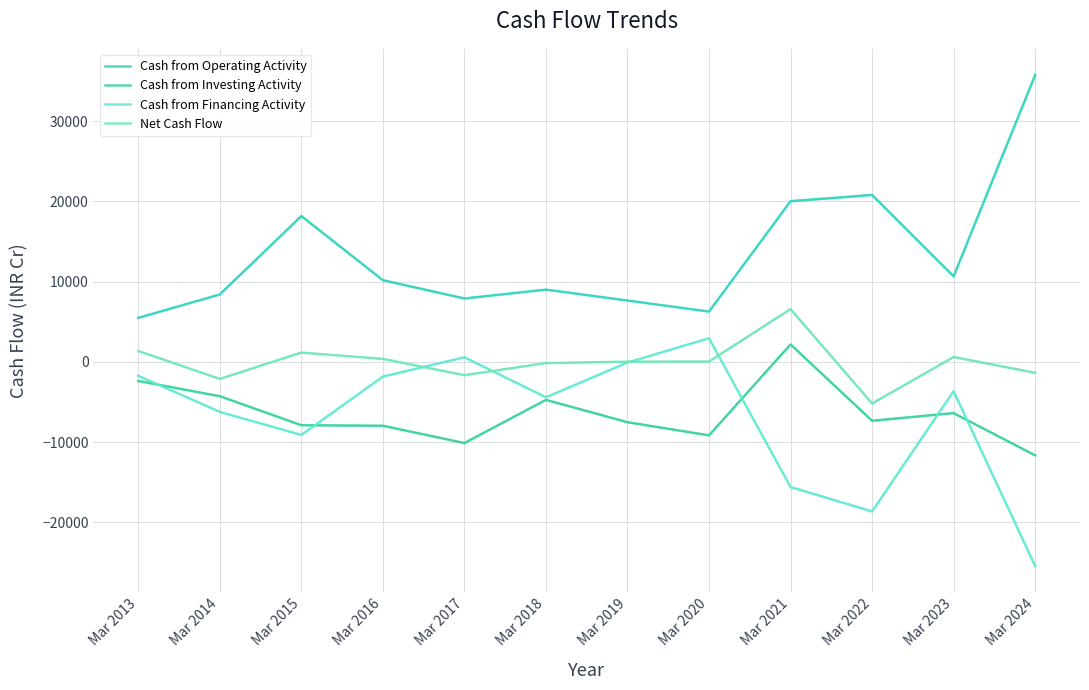

What is the difference between the maximum and minimum values in the Cash from Investing Activity series?

13831